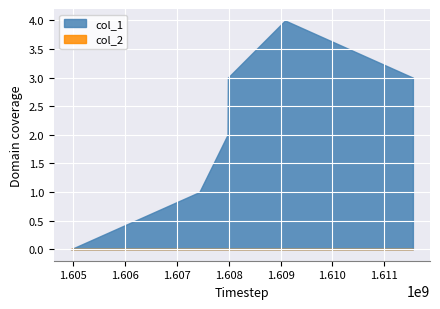

At which category does the chart reach its minimum across all series?

1604956058